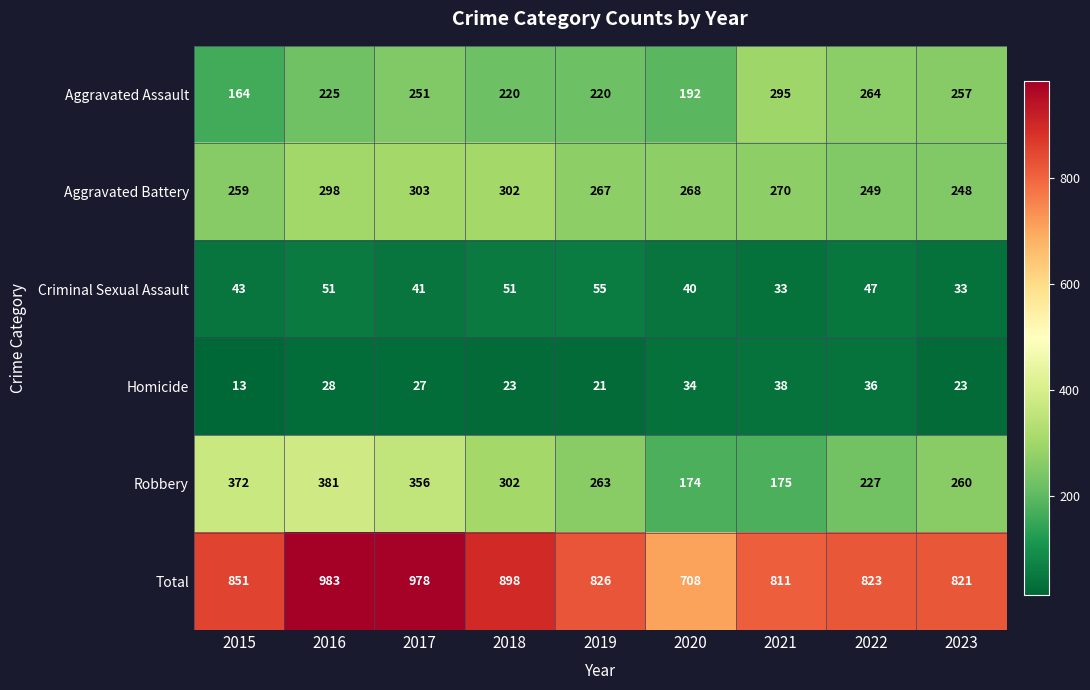

Where does the Total series first go above 826?

2015